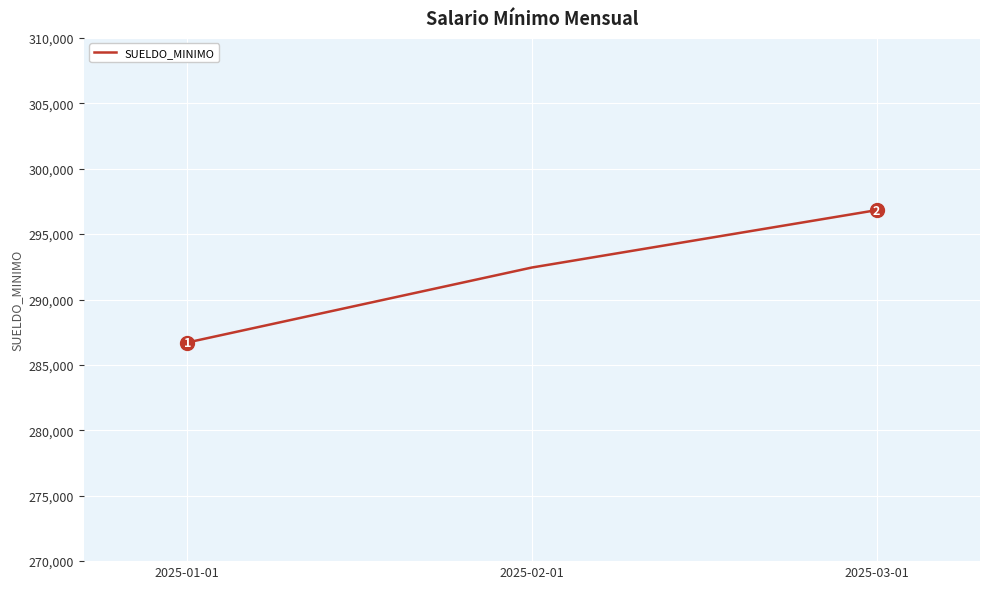

List the labels in order of value, smallest first.

2025-01-01, 2025-02-01, 2025-03-01